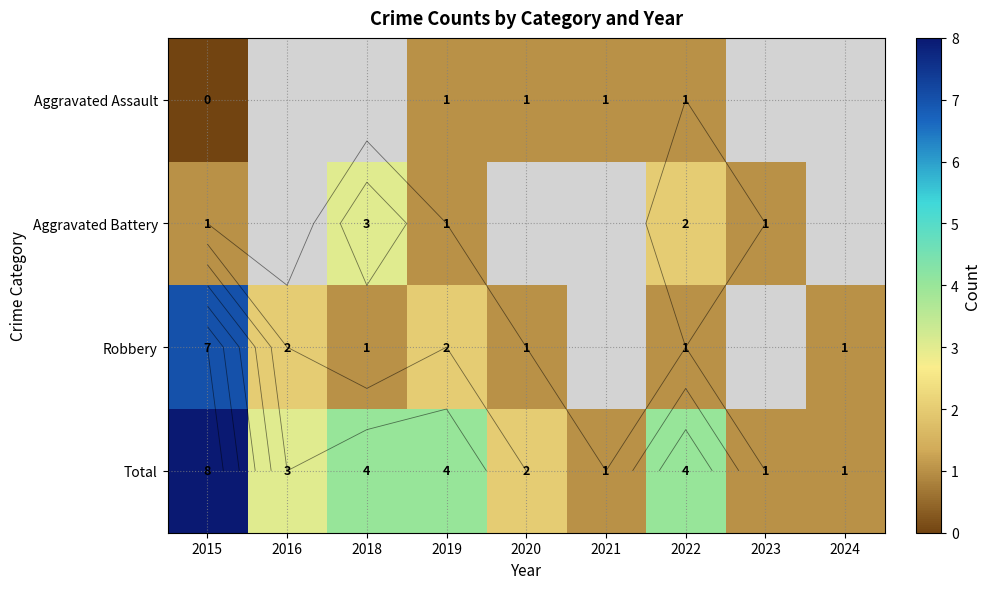

Which category has the highest value across all series?

2015